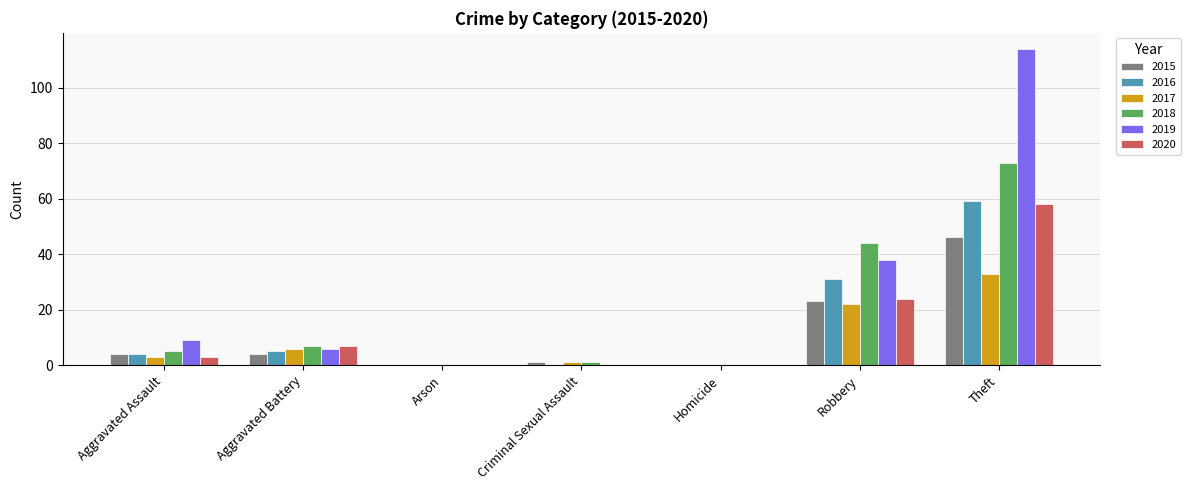

What is the sum of the 2020 values at Robbery and Arson?

24